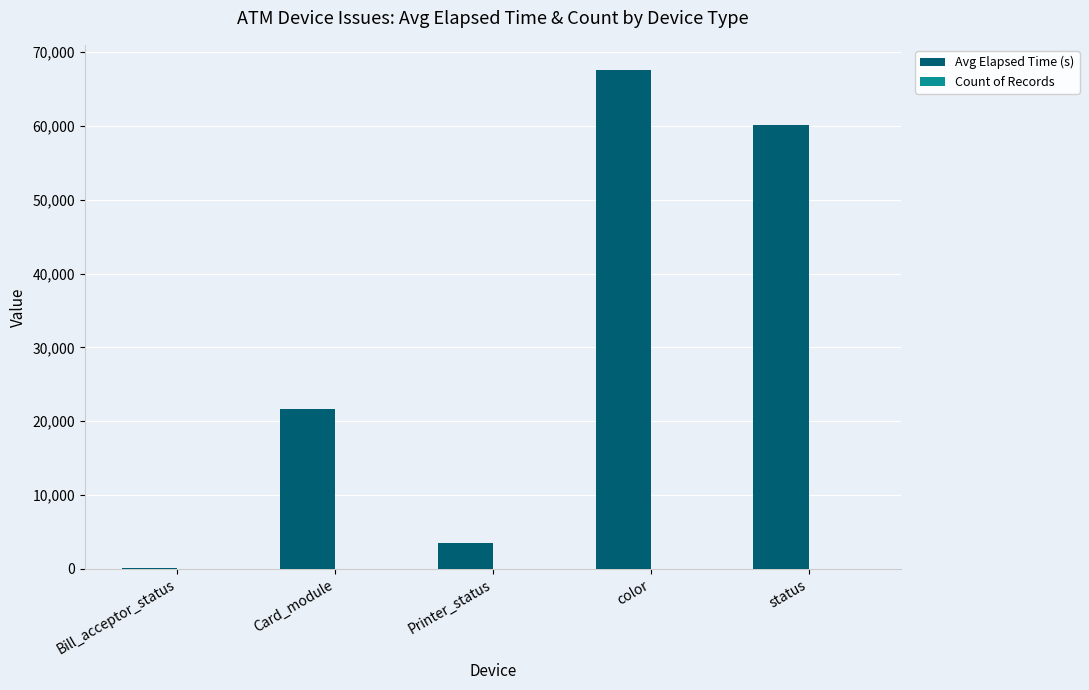

Is it true that Avg Elapsed Time (s) equals 3547 at Printer_status?

True